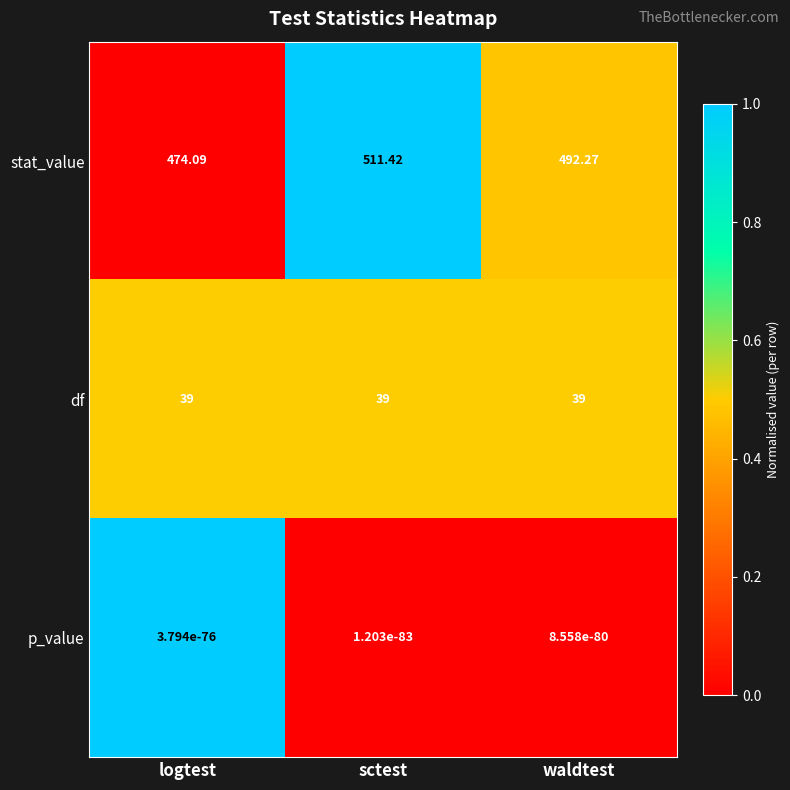

What is the greatest value displayed?

511.4